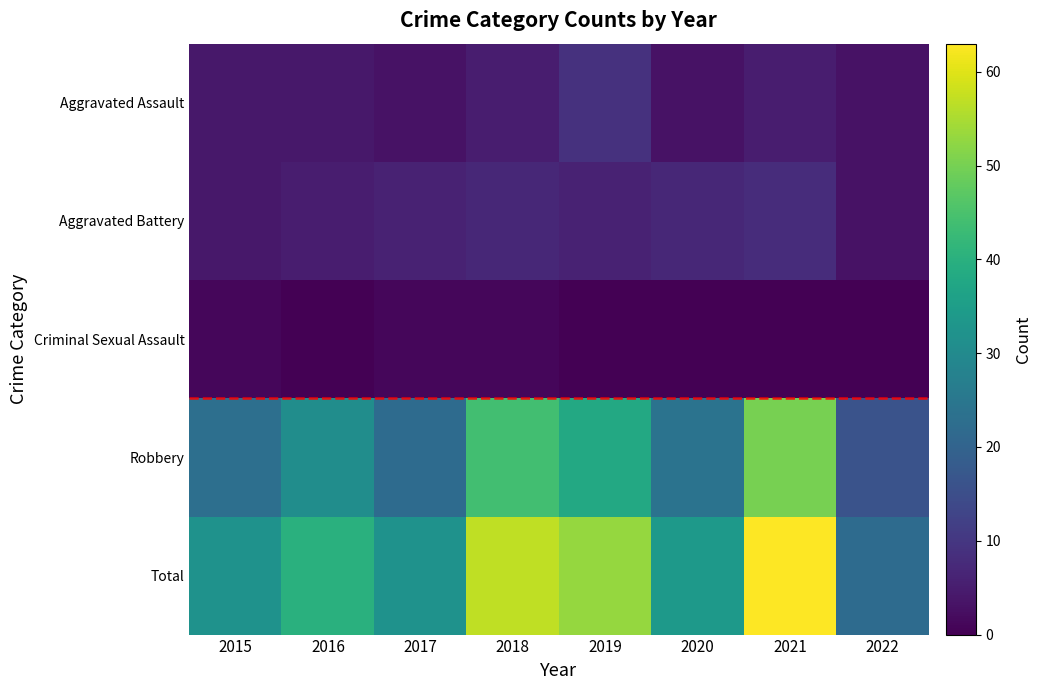

Which series has the widest spread of values?

Total